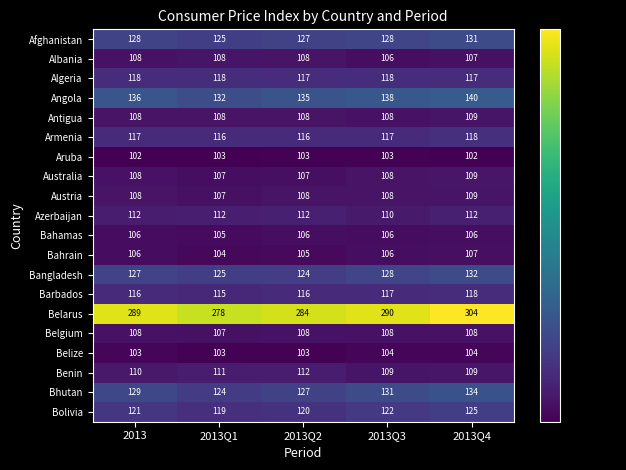

Between 2013Q2 and 2013Q3, which series saw the biggest shift?

Belarus